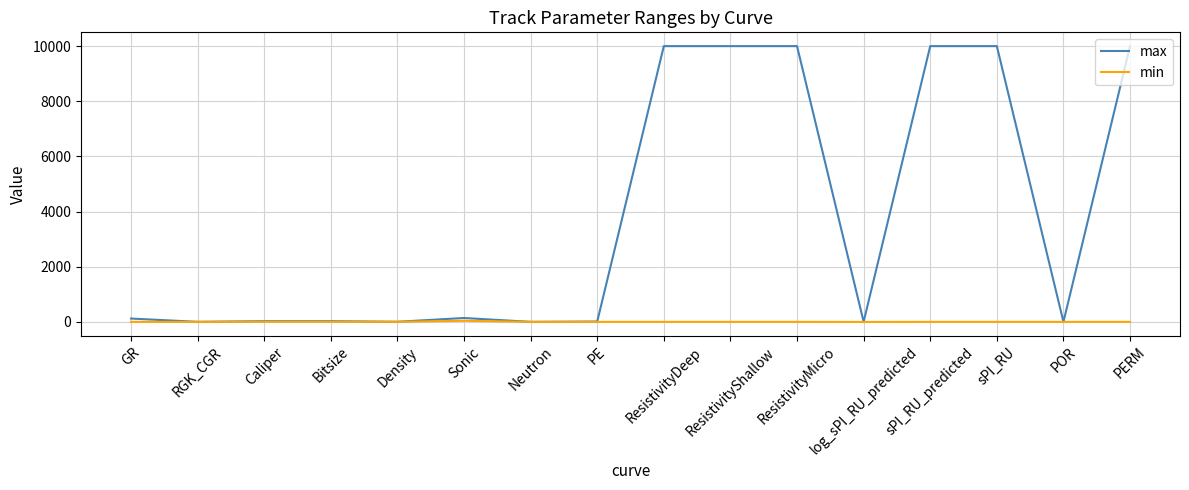

Count the number of categories in the chart.

16